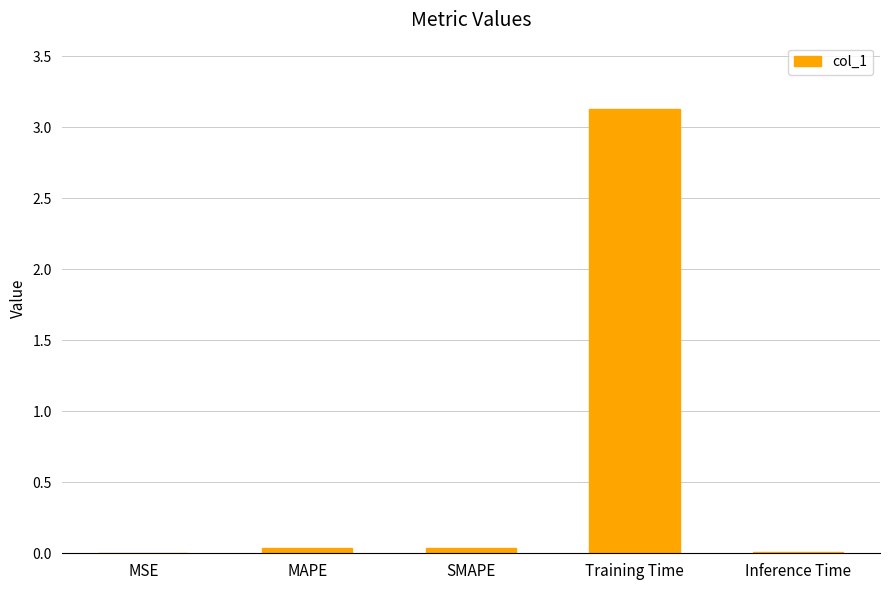

What is the sum of all values?

3.2